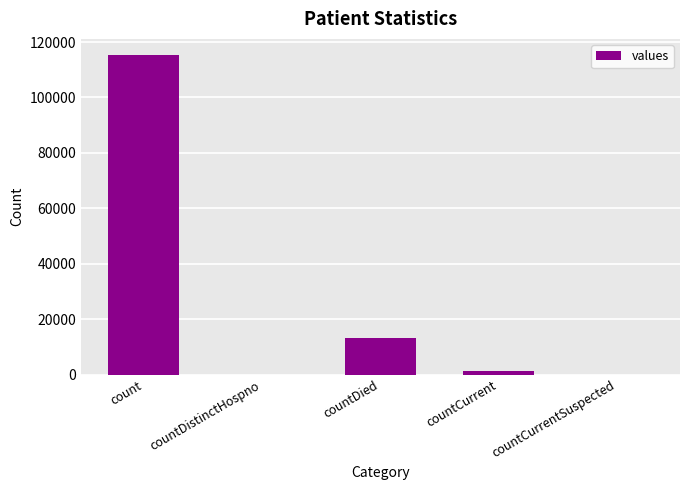

At which label does the data first exceed 1383?

count